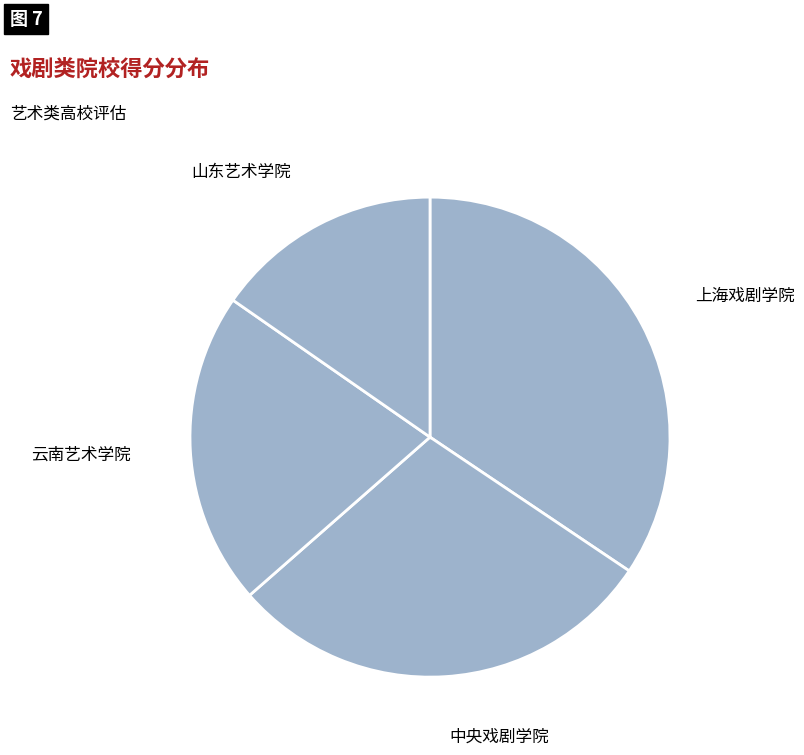

Rank the categories by value from highest to lowest.

上海戏剧学院, 中央戏剧学院, 云南艺术学院, 山东艺术学院